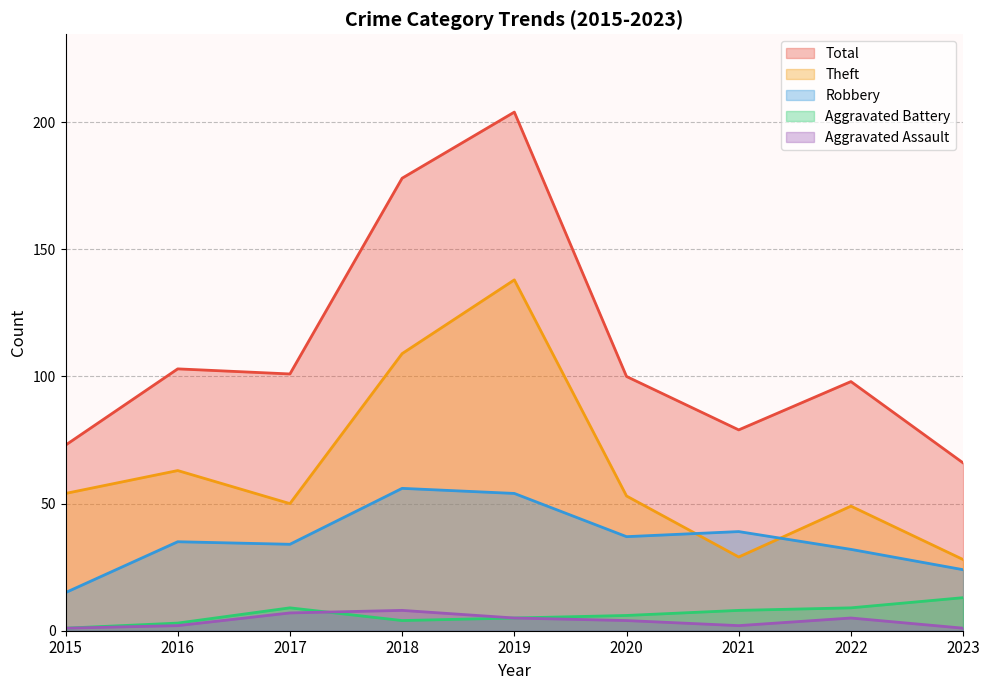

Reading right to left, what are all the values shown in this chart?

Robbery: 2023=24	2022=32	2021=39	2020=37	2019=54	2018=56	2017=34	2016=35	2015=15
Theft: 2023=28	2022=49	2021=29	2020=53	2019=138	2018=109	2017=50	2016=63	2015=54
Aggravated Assault: 2023=1	2022=5	2021=2	2020=4	2019=5	2018=8	2017=7	2016=2	2015=1
Aggravated Battery: 2023=13	2022=9	2021=8	2020=6	2019=5	2018=4	2017=9	2016=3	2015=1
Total: 2023=66	2022=98	2021=79	2020=100	2019=204	2018=178	2017=101	2016=103	2015=73